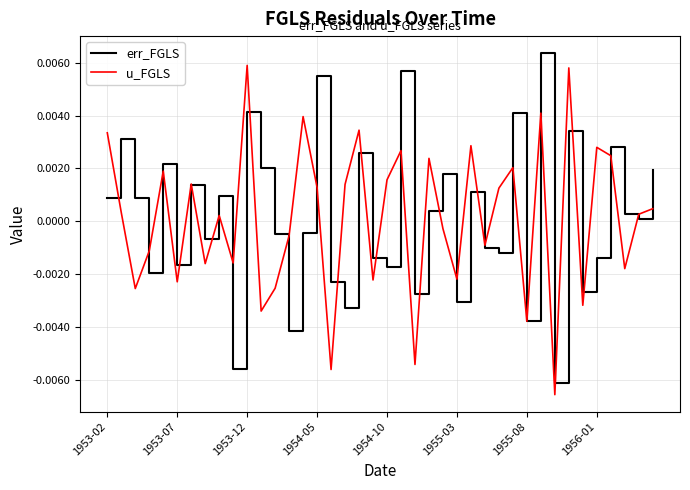

After their last crossing, which series has the higher values: u_FGLS or err_FGLS?

err_FGLS